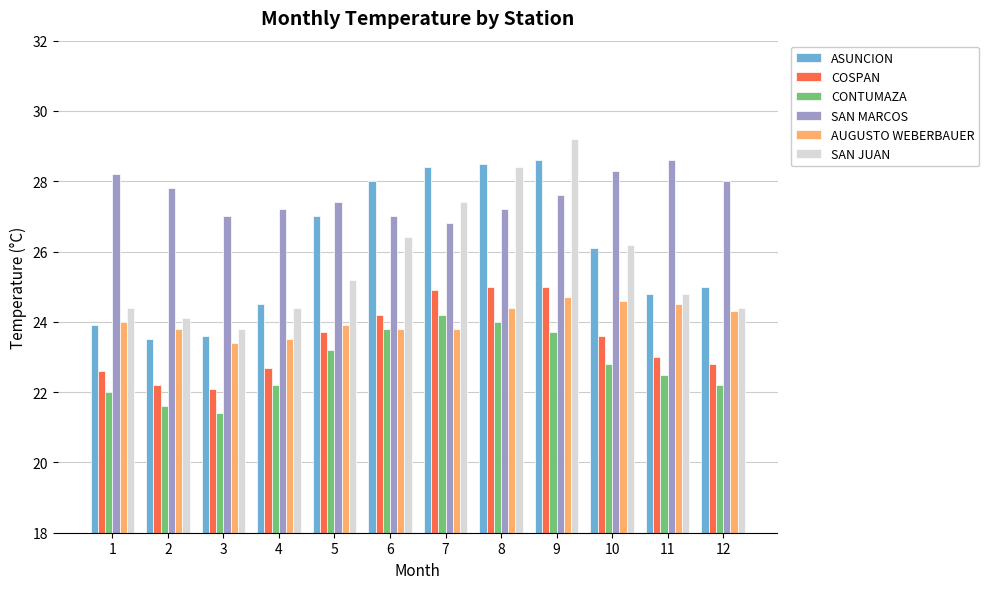

Read the ASUNCION value at 3.

23.6